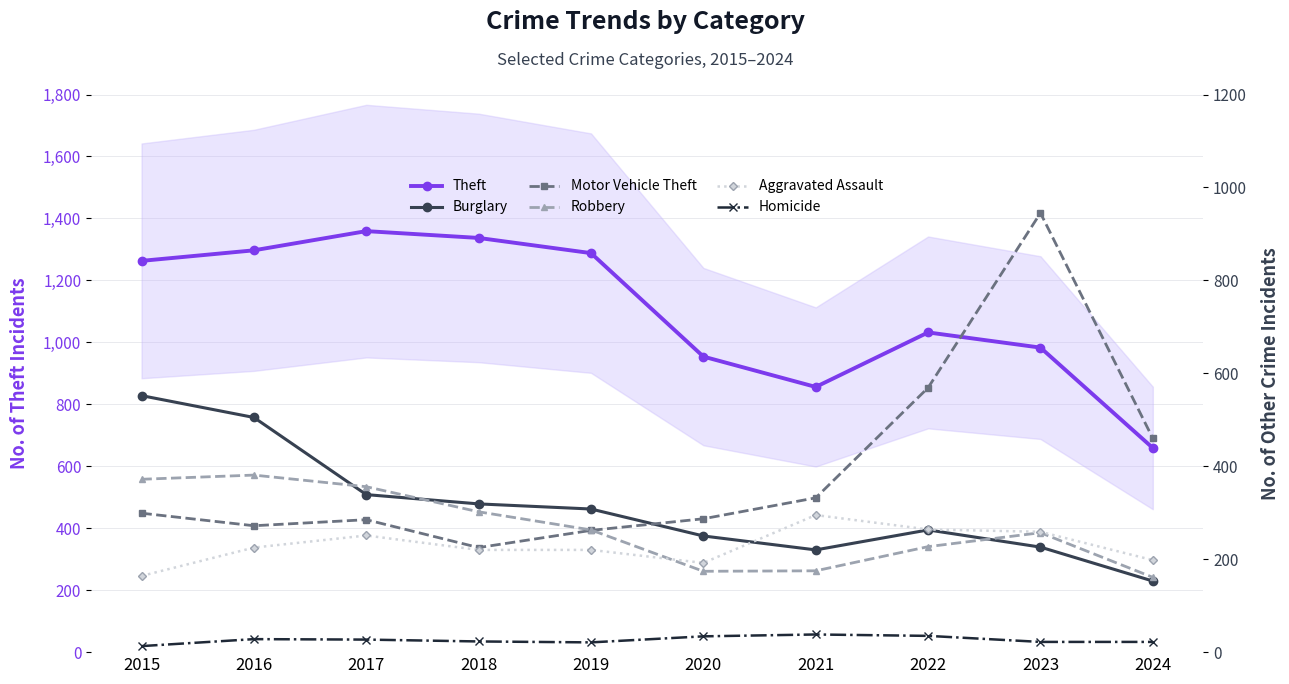

Where does the Motor Vehicle Theft series first go above 299?

2021